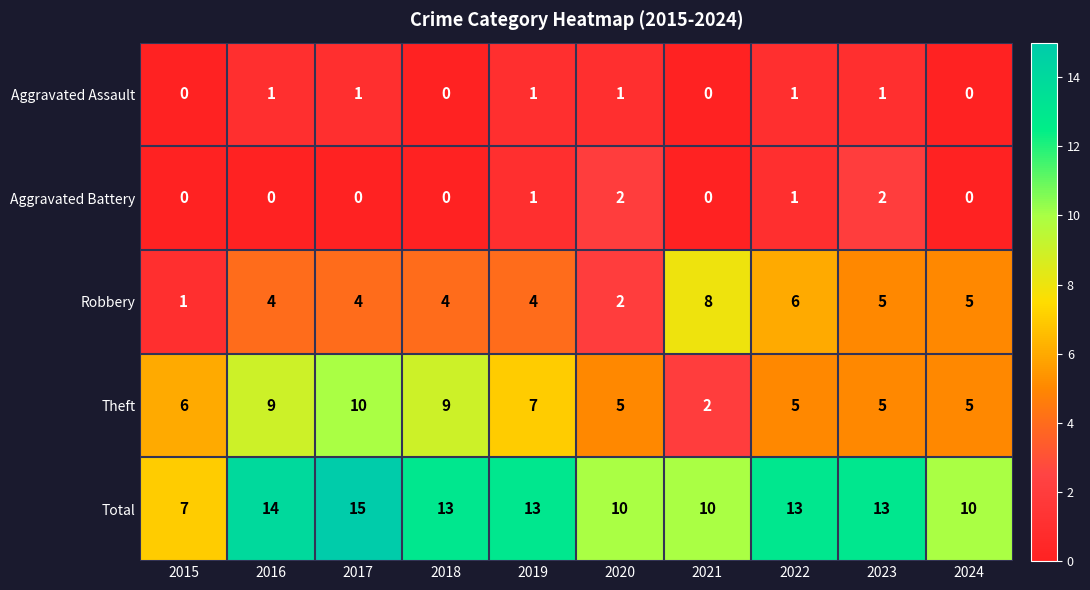

Count the Total values in the range 10 to 13.

7